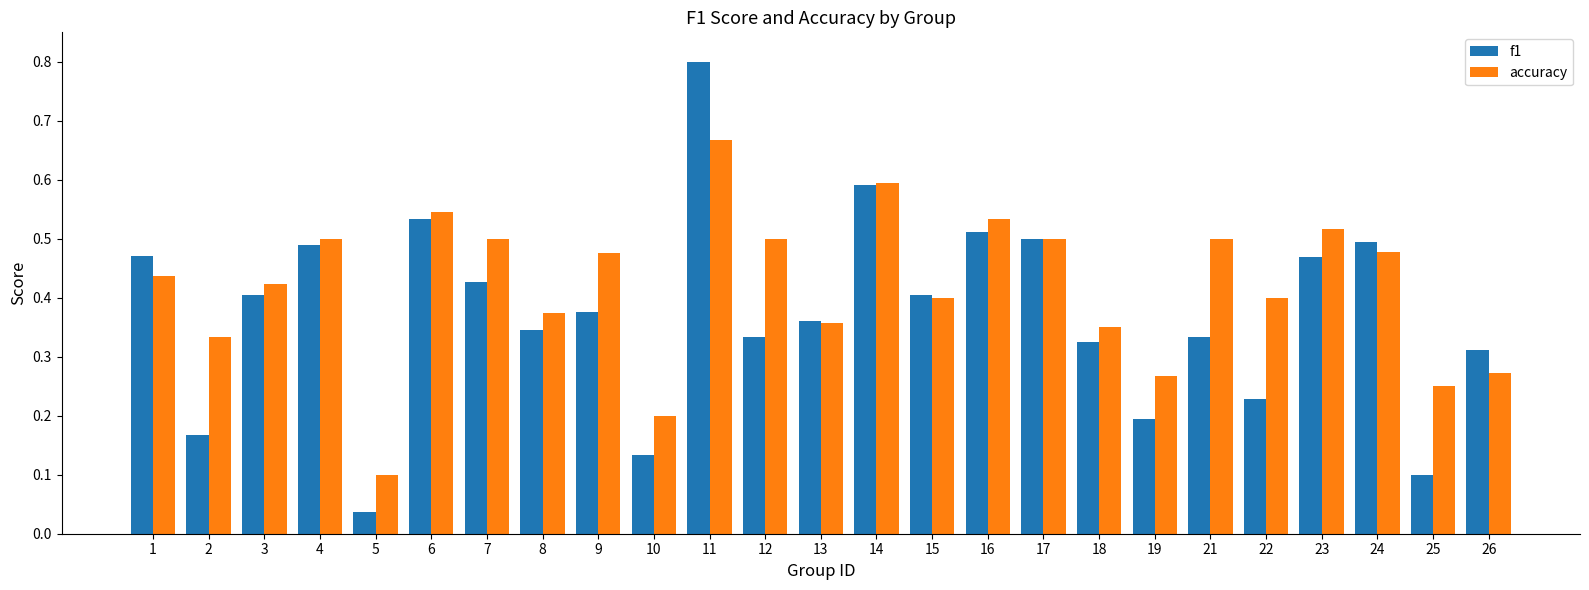

The value of accuracy at 23 is 0.5. True or false?

True